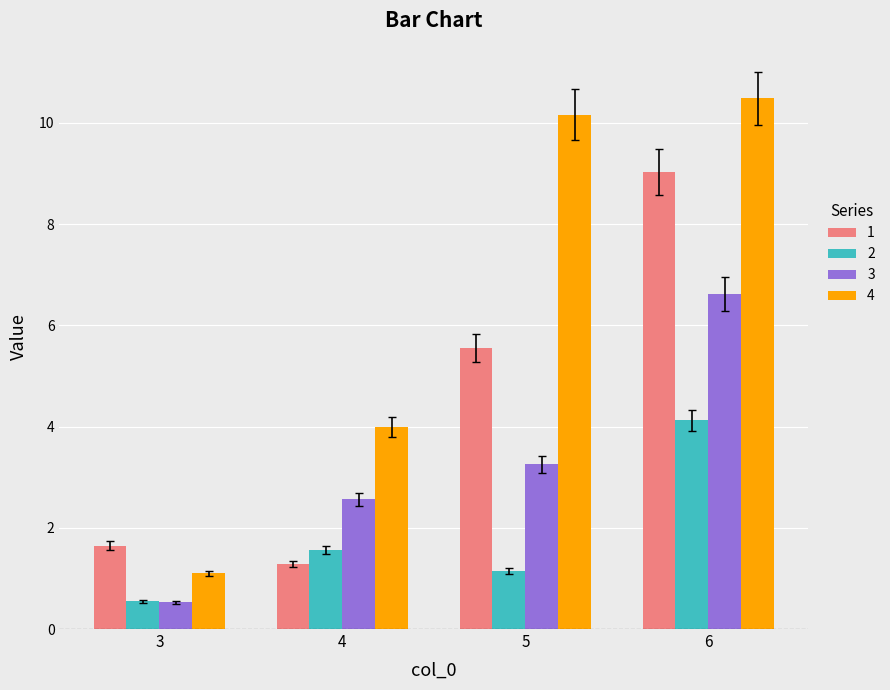

What is the difference between the maximum and minimum values in the 4 series?

9.4